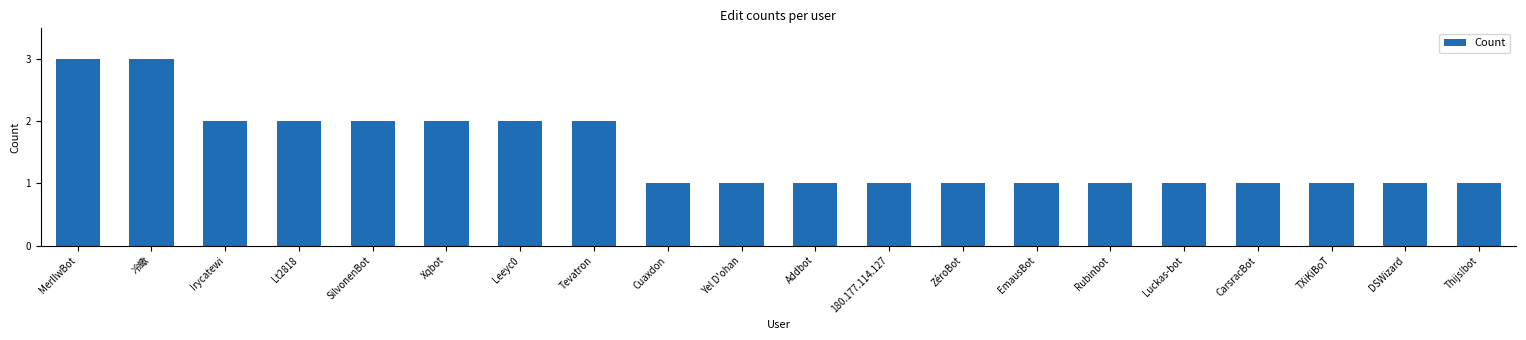

What is the sum of all values?

30